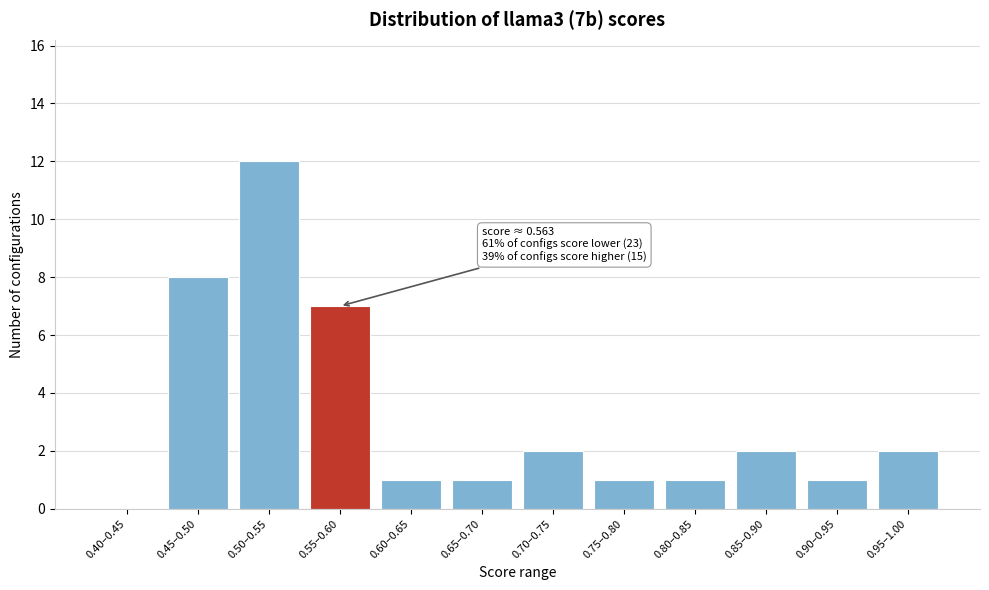

Reading left to right, extract all data points from this chart.

0.40–0.45=0	0.45–0.50=8	0.50–0.55=12	0.55–0.60=7	0.60–0.65=1	0.65–0.70=1	0.70–0.75=2	0.75–0.80=1	0.80–0.85=1	0.85–0.90=2	0.90–0.95=1	0.95–1.00=2